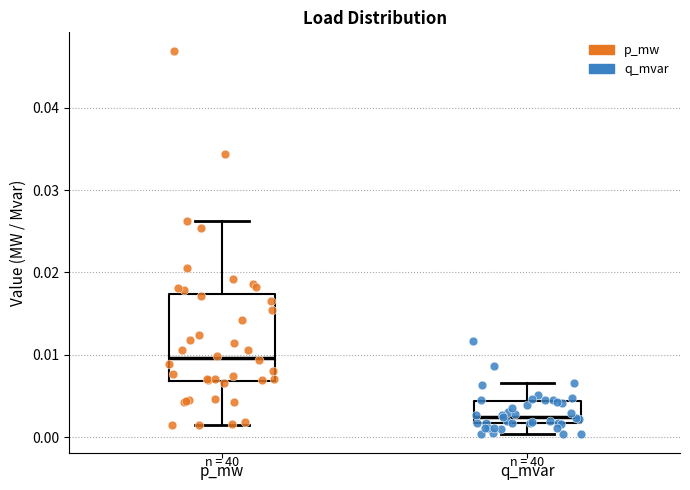

Which box has the highest median line?

p_mw